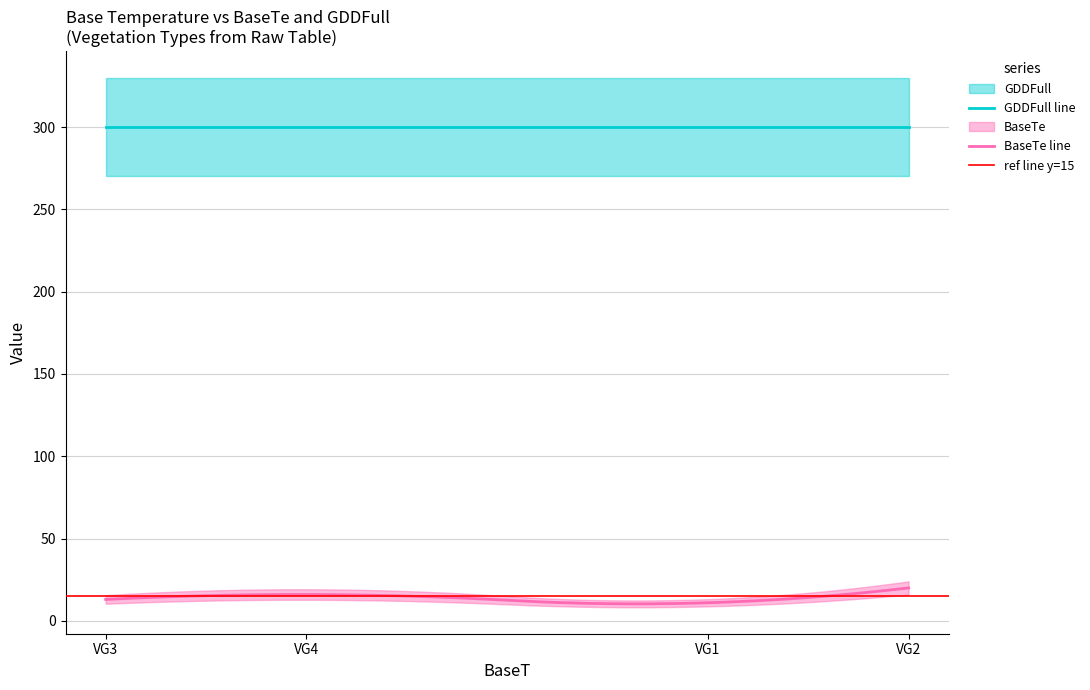

Which label corresponds to the smallest value in the chart?

VG1